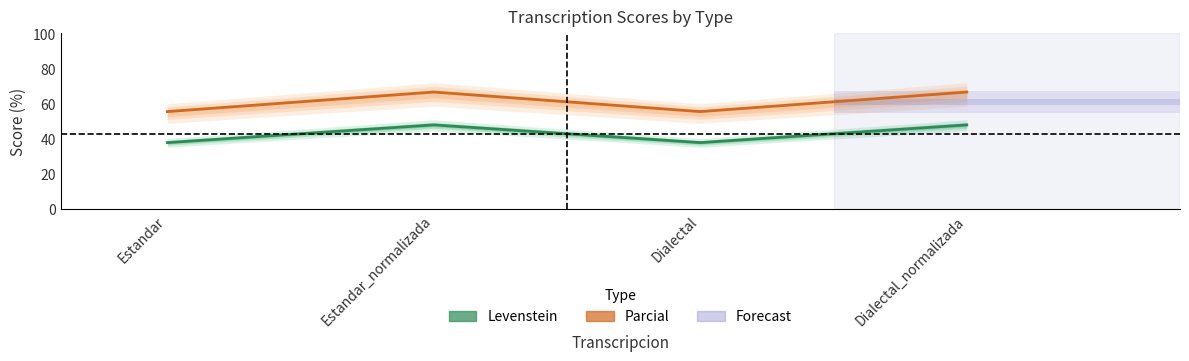

True or false: Levenstein has a value of 37.9 at Dialectal.

True